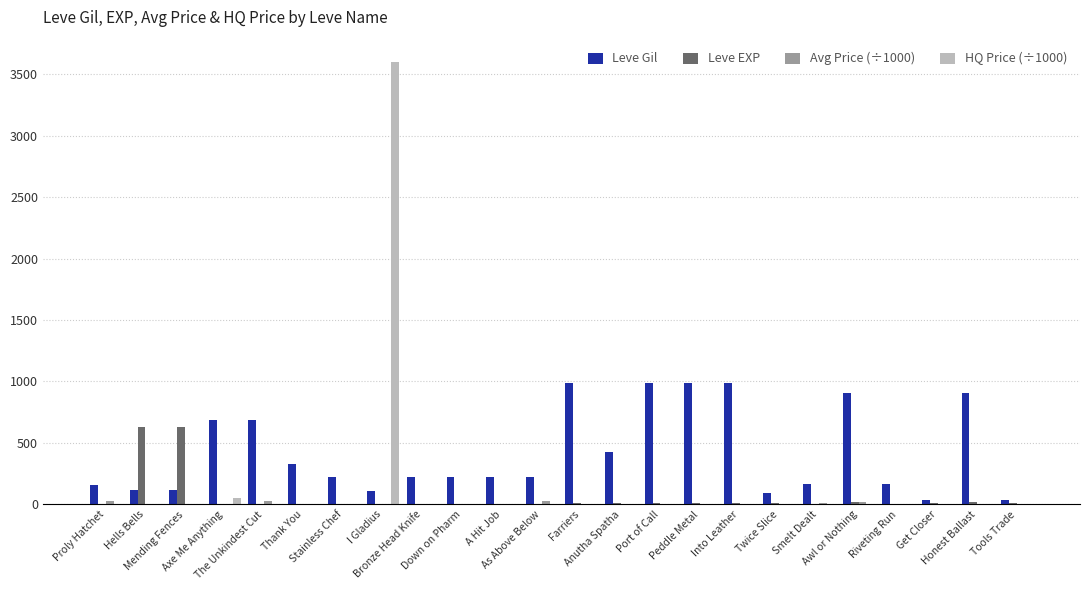

Which series has the largest total across all categories?

Leve Gil